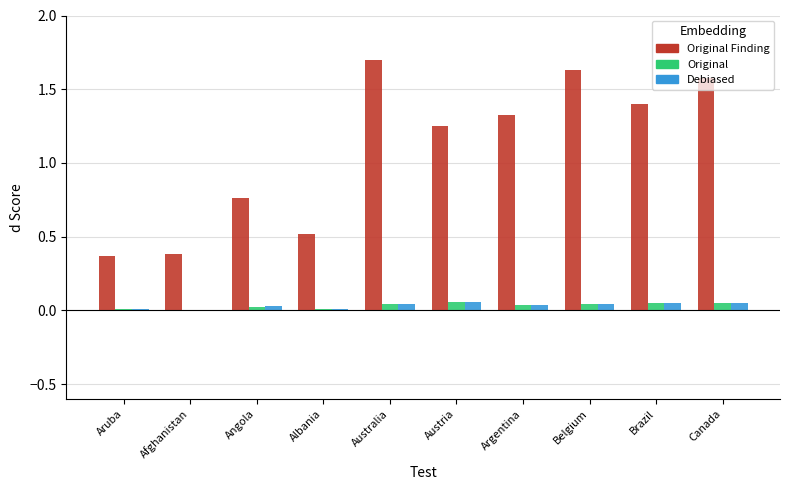

What is the total value across all series at Canada?

1.7